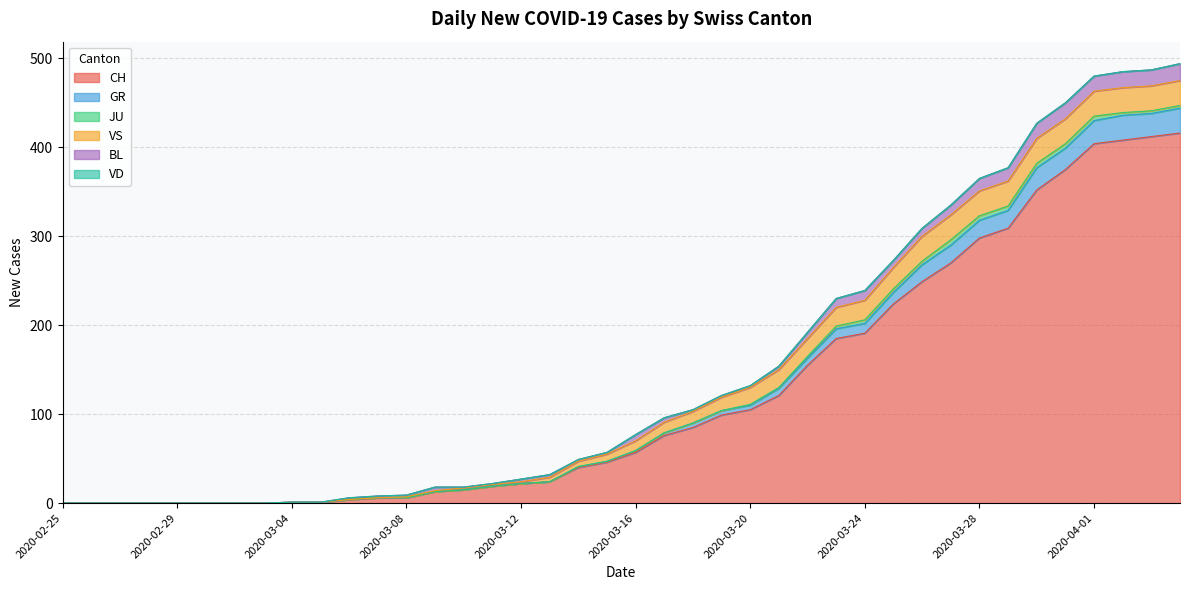

What is the difference between the maximum and second lowest values in the JU series?

6